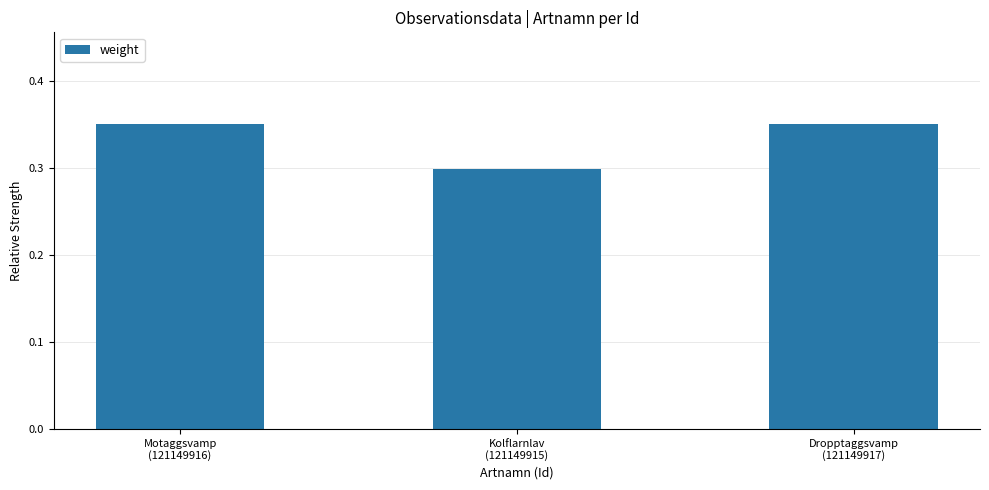

What is the change in value from Motaggsvamp
(121149916) to Kolflarnlav
(121149915)?

-0.1